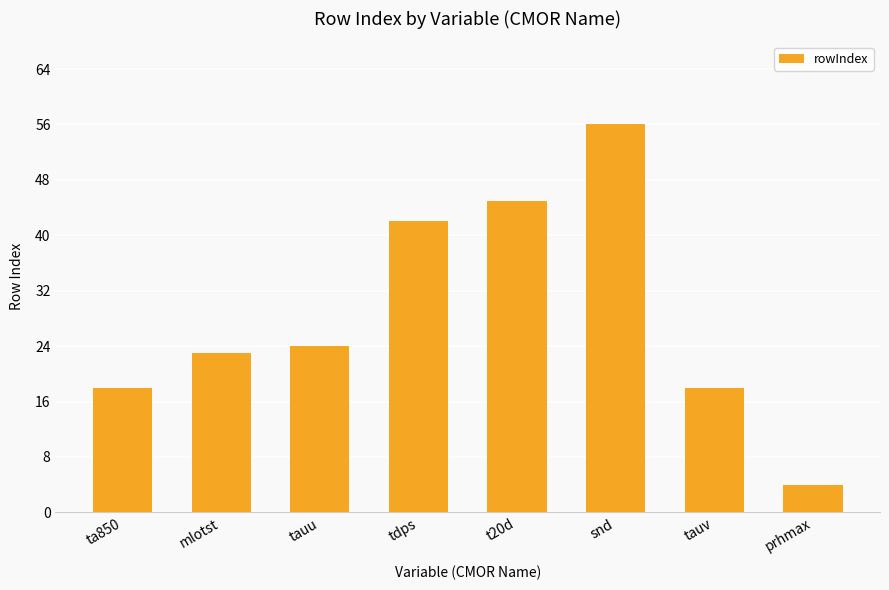

Reading right to left, extract all data points from this chart.

prhmax=4	tauv=18	snd=56	t20d=45	tdps=42	tauu=24	mlotst=23	ta850=18